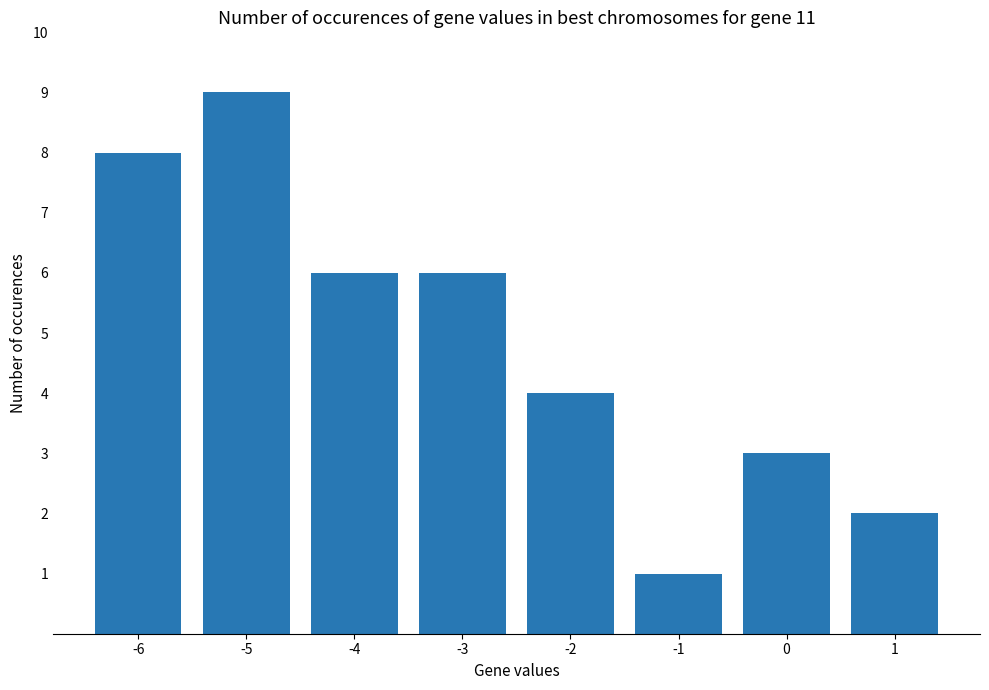

What is the approximate value at -2?

4